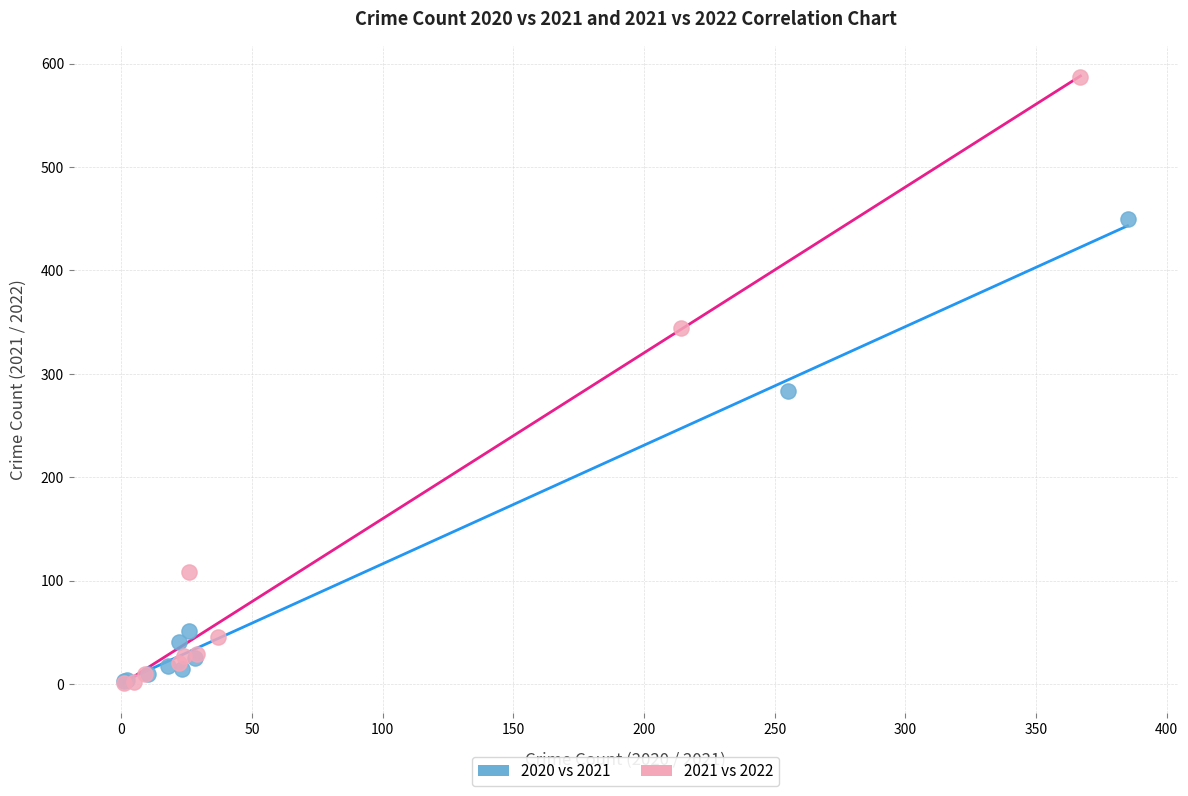

Which series has the largest Y range (max minus min)?

2021 vs 2022